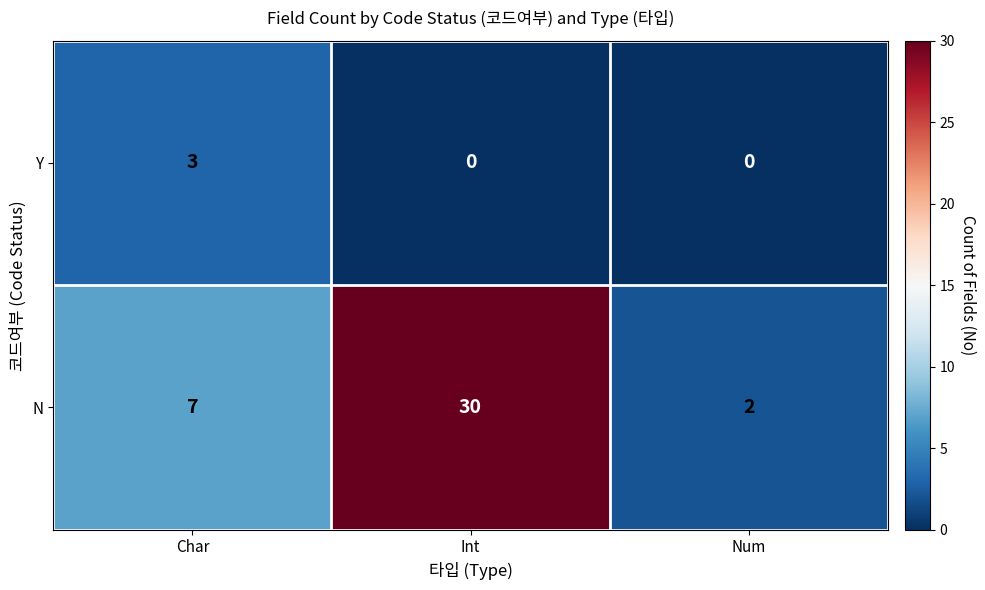

What is the difference between the highest and lowest values at Char?

4